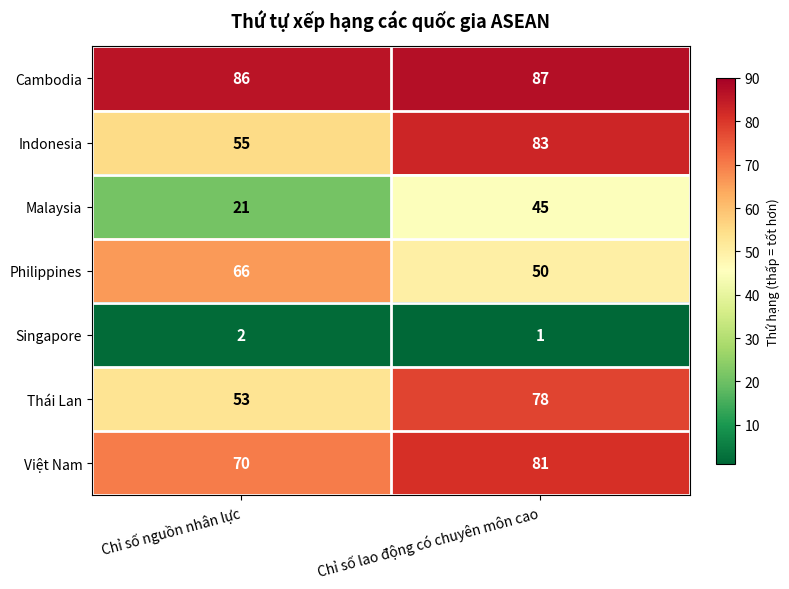

What is the sum of the Philippines values at Chỉ số lao động có chuyên môn cao and Chỉ số nguồn nhân lực?

116